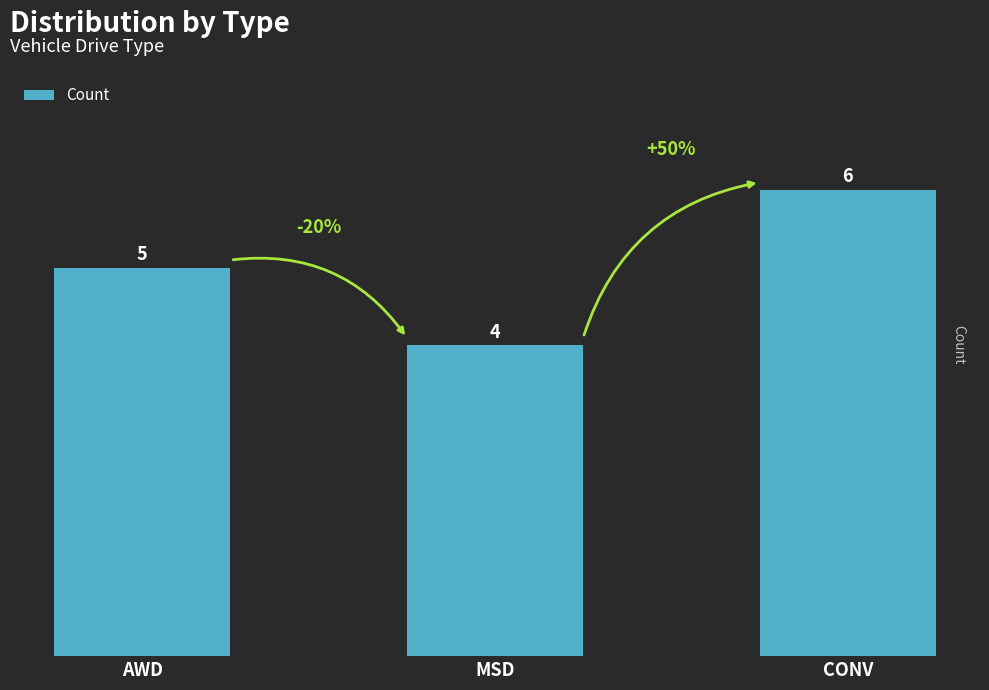

Which category has the highest value across all series?

CONV